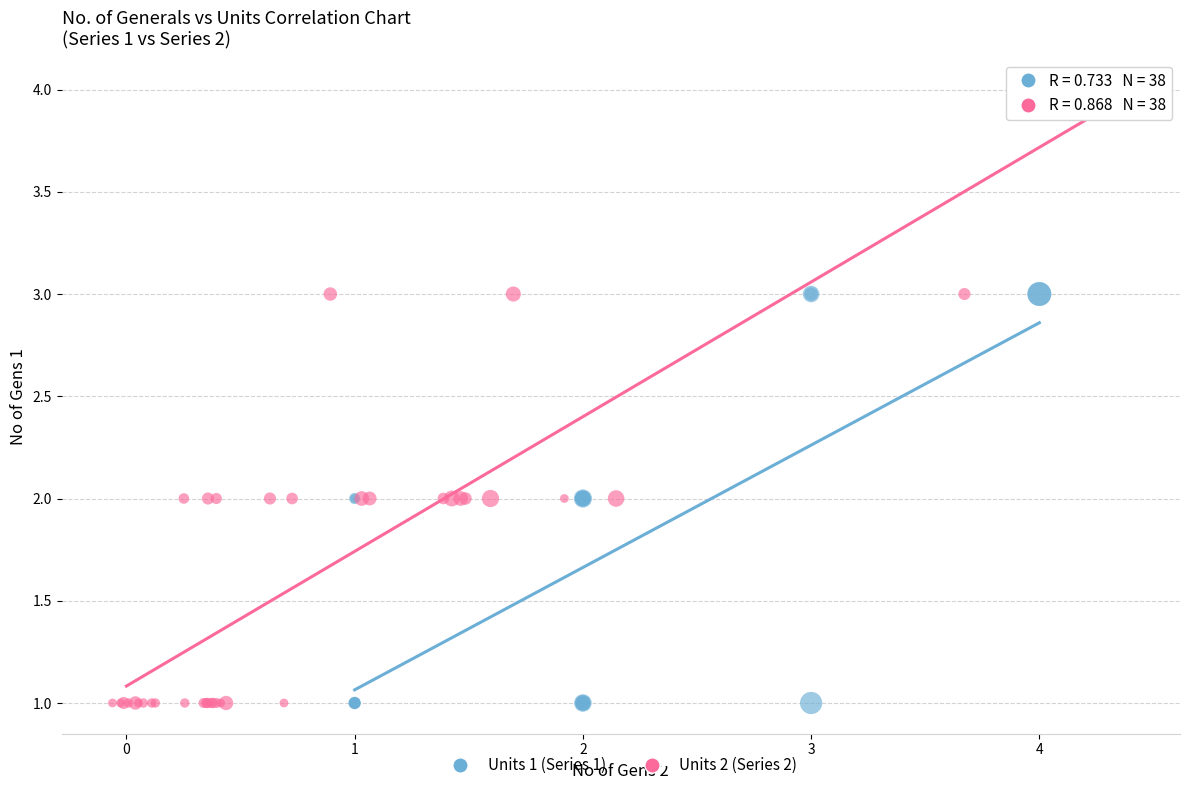

Which series reaches the maximum Y coordinate?

Units 2 (Series 2)